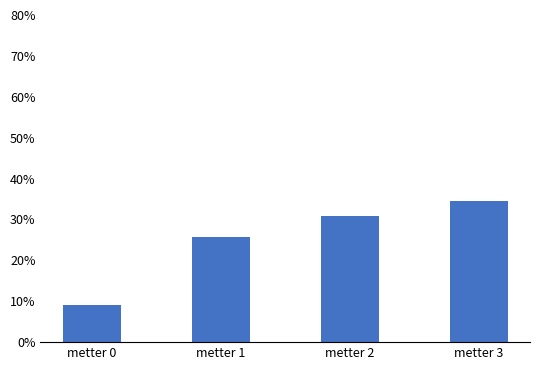

What value does the data have at metter 1?

0.3